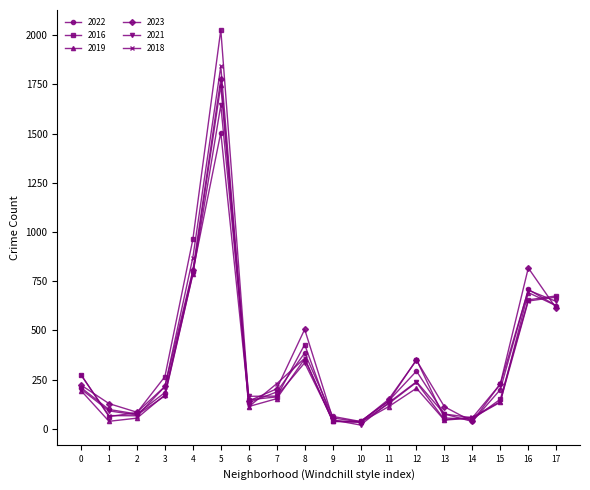

Between which two adjacent categories do 2016 and 2021 first intersect?

0 and 1